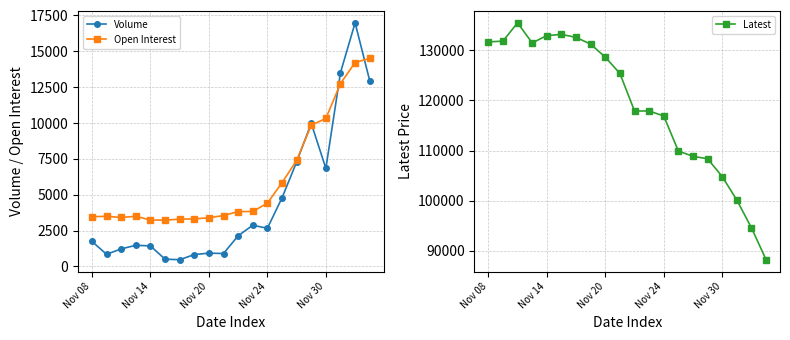

Which series has the largest total across all categories?

Latest